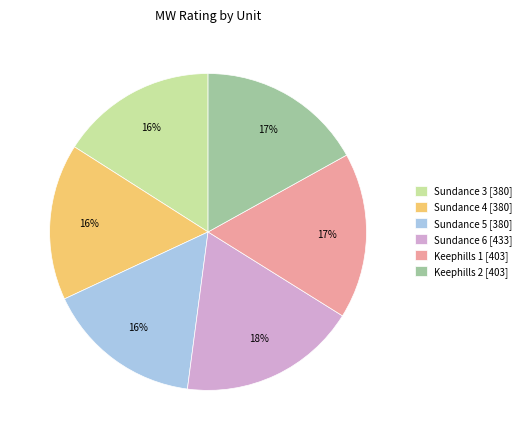

What percentage is the Sundance 5 slice, to the nearest percent?

16%